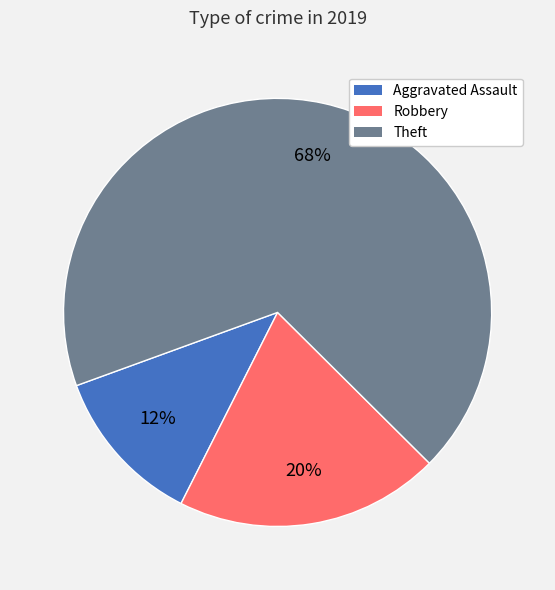

What percentage is the Aggravated Assault slice, to the nearest percent?

12%